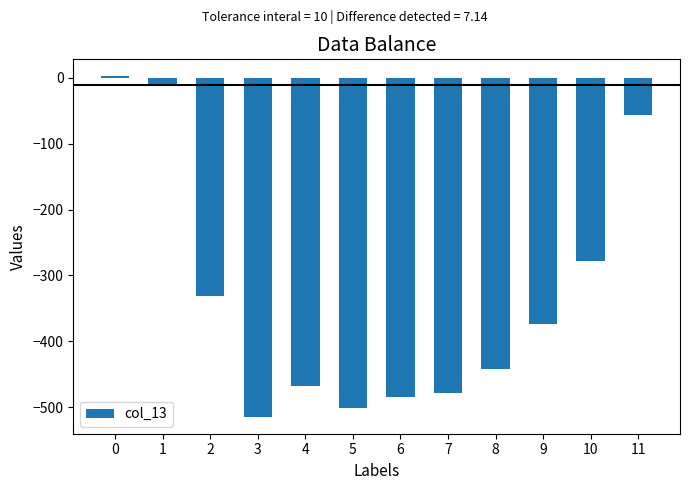

What is the change in value from 4 to 5?

-32.6